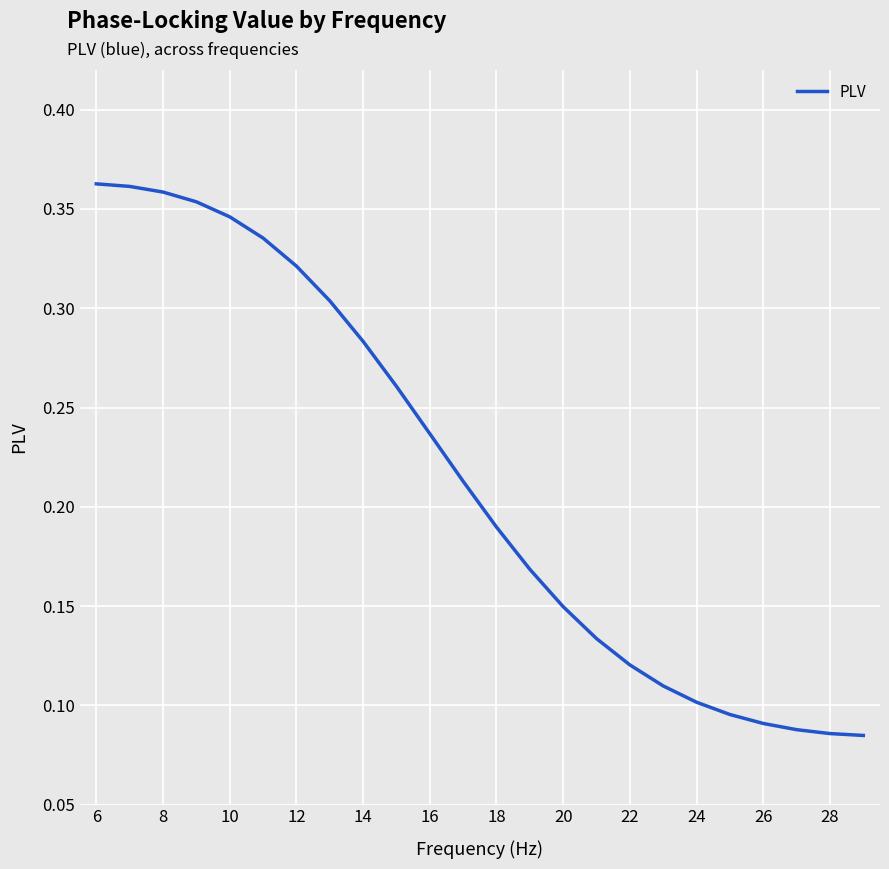

How many lines are shown in the chart?

1